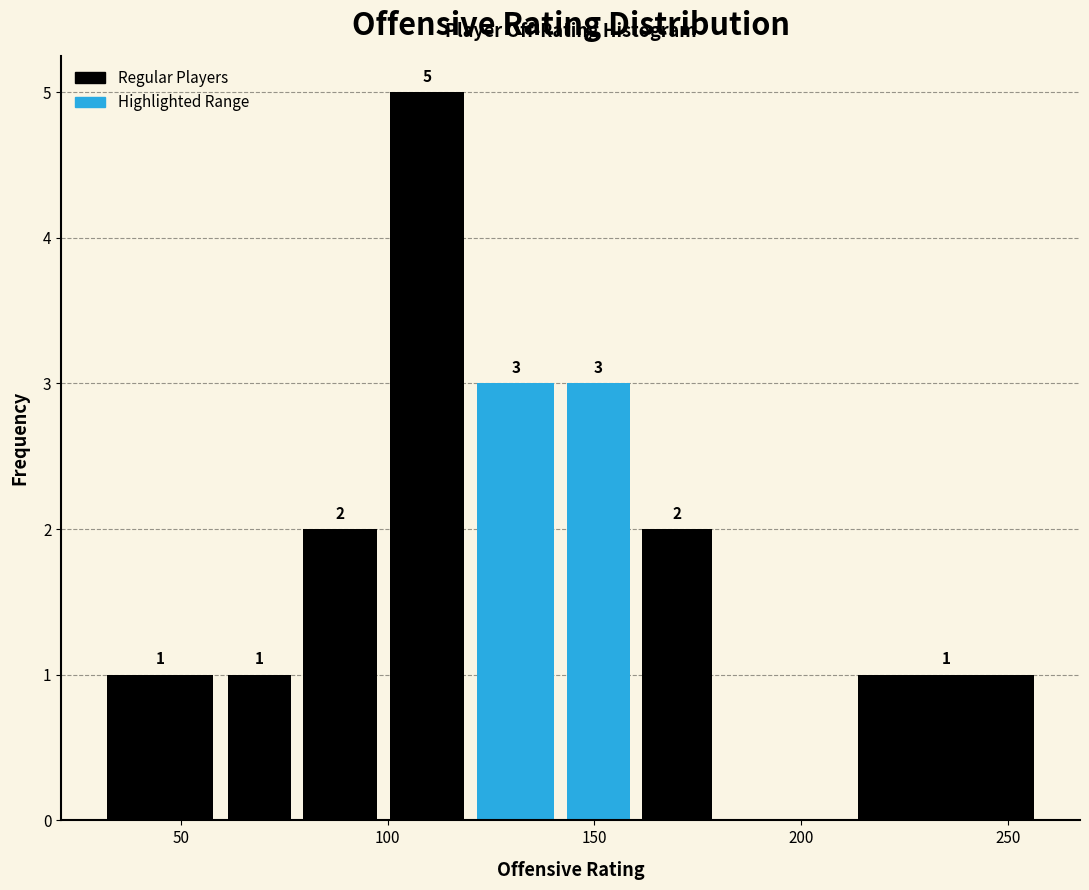

Read against the x-axis, roughly where is the centre of the tallest bar?

110